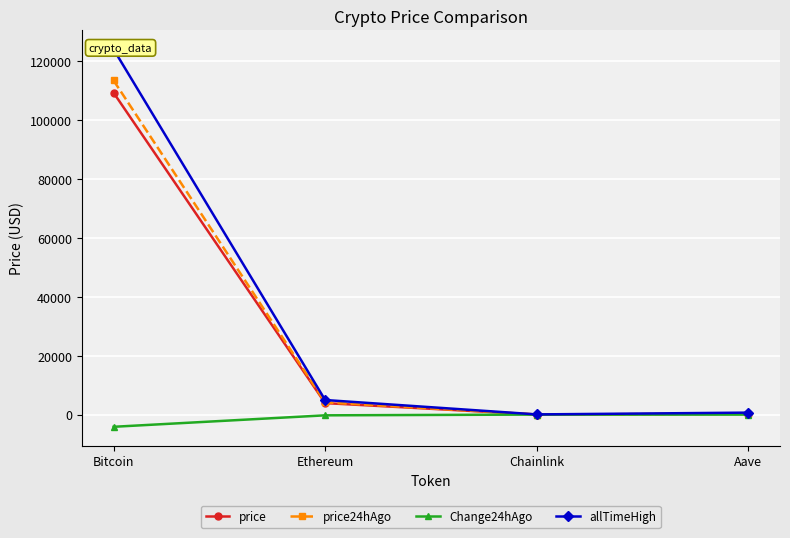

Is the value of price at Bitcoin greater than the value of Change24hAgo at Ethereum?

Yes